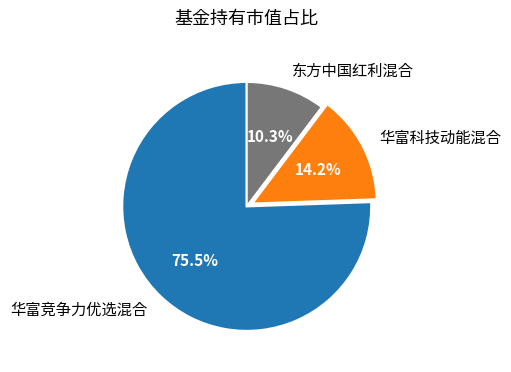

The 东方中国红利混合 slice represents 10% of the pie. True or false?

True